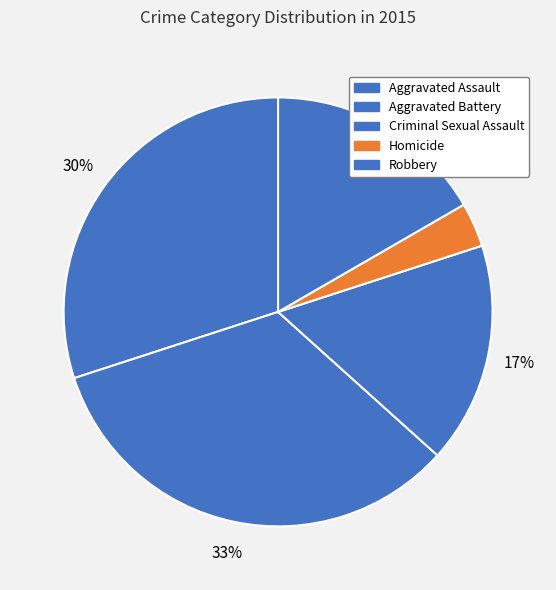

How many slices are in this pie chart?

5